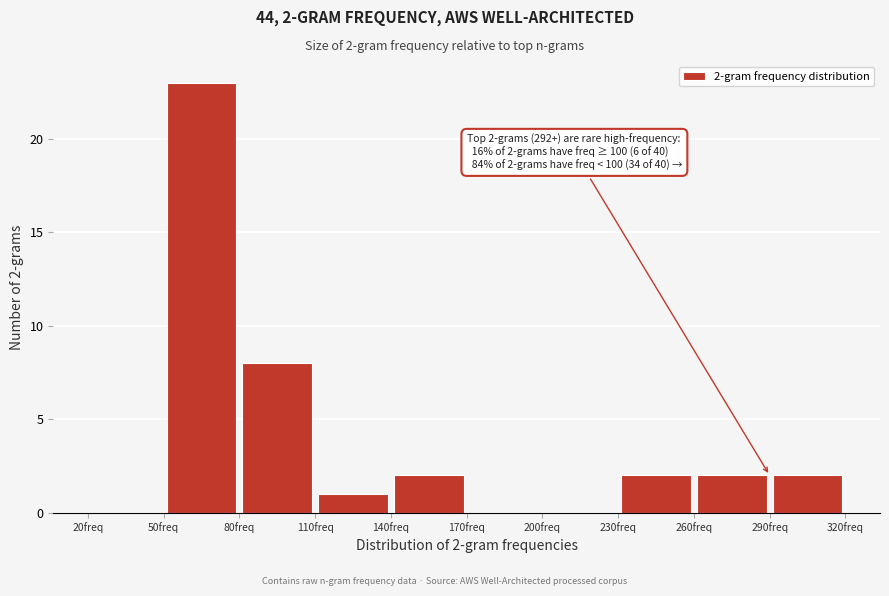

Which range on the x-axis has the tallest bar?

50 to 80